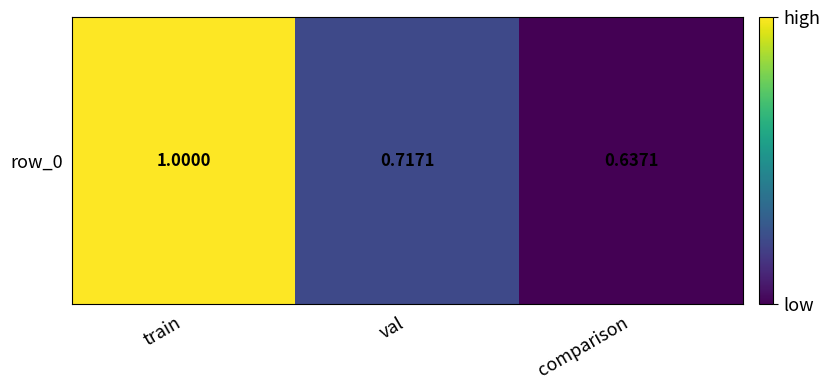

Count the values in the range 0 to 1.

3